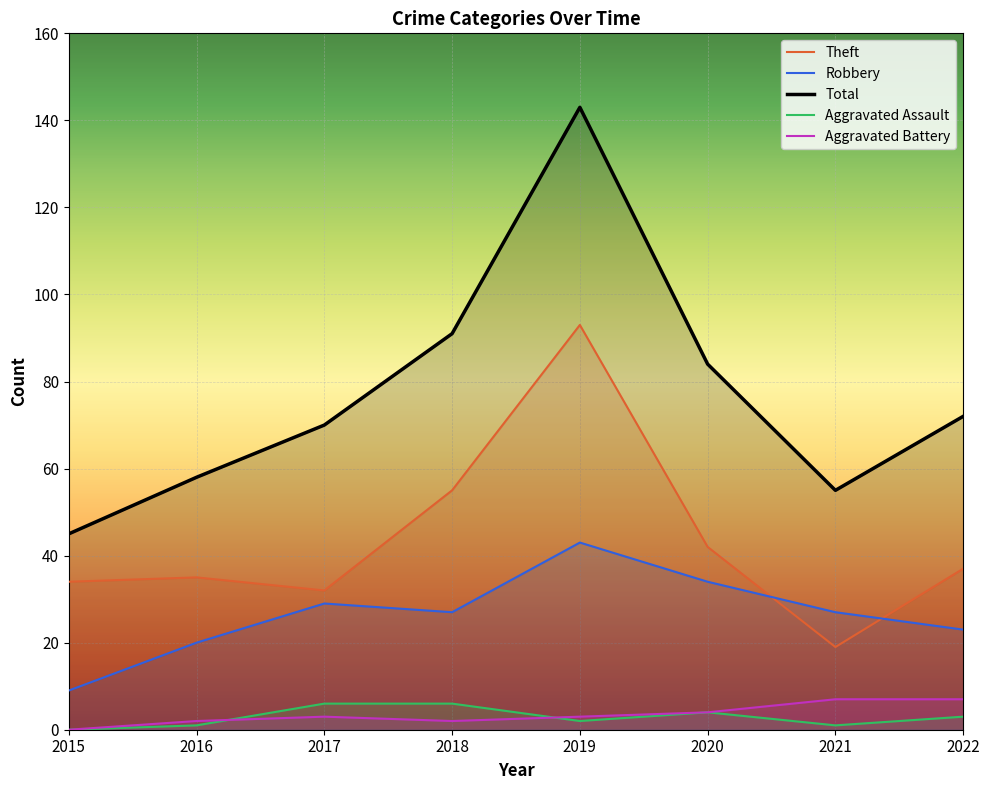

At which category is the sum across all series the highest?

2019